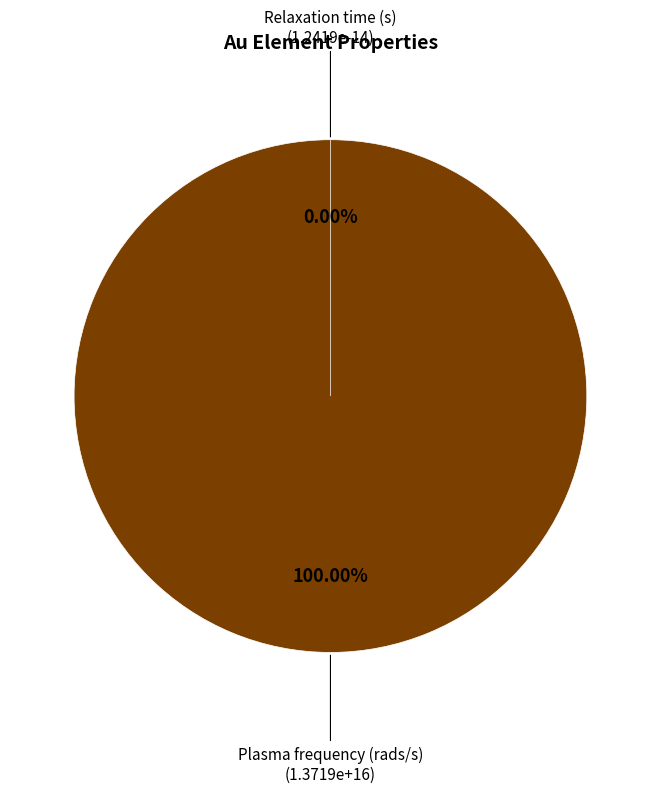

What percentage is the Plasma frequency (rads/s) slice, to the nearest percent?

100%